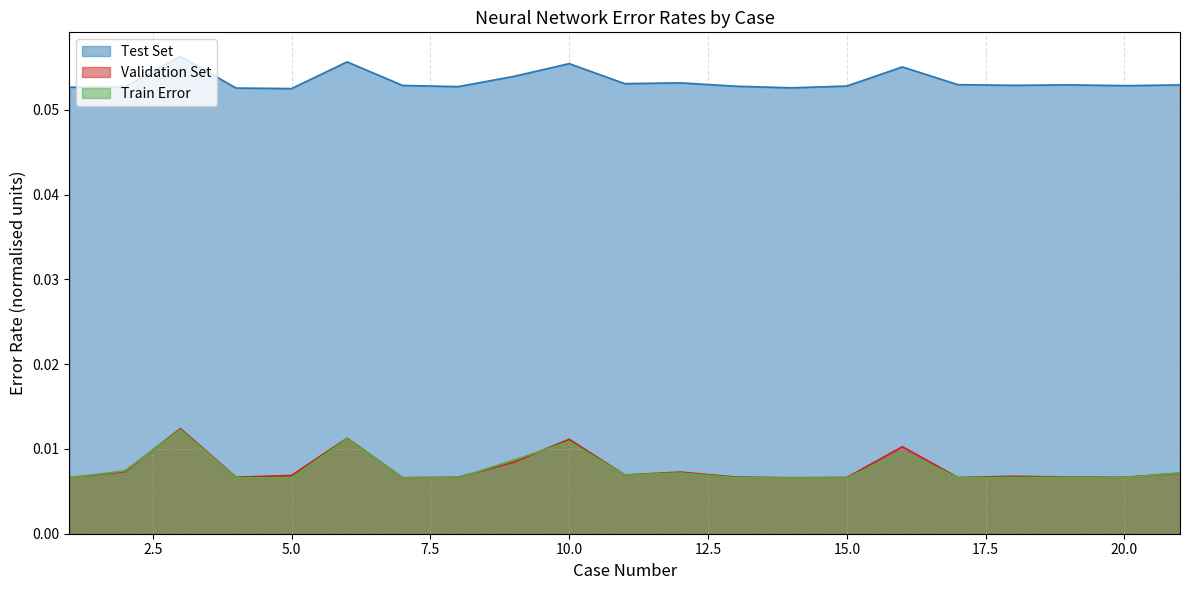

How many data points does each series have?

21